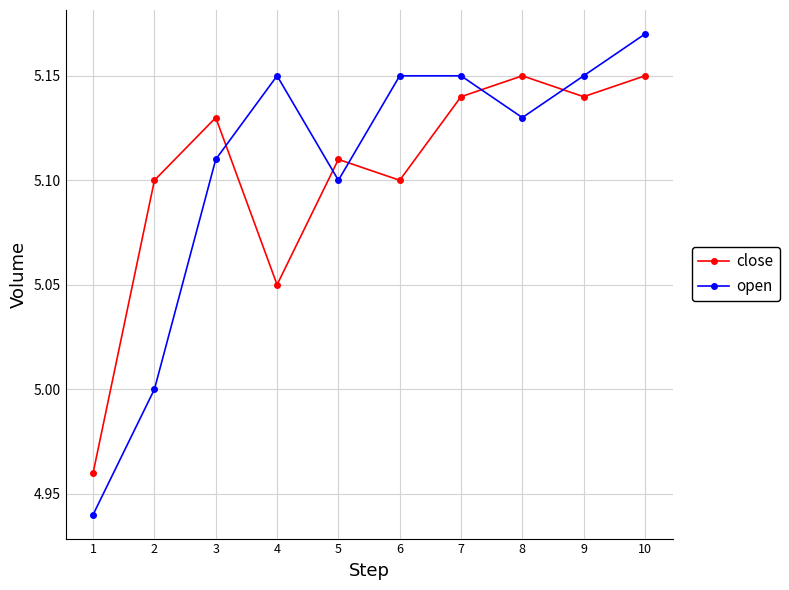

Which label corresponds to the largest value in the chart?

10